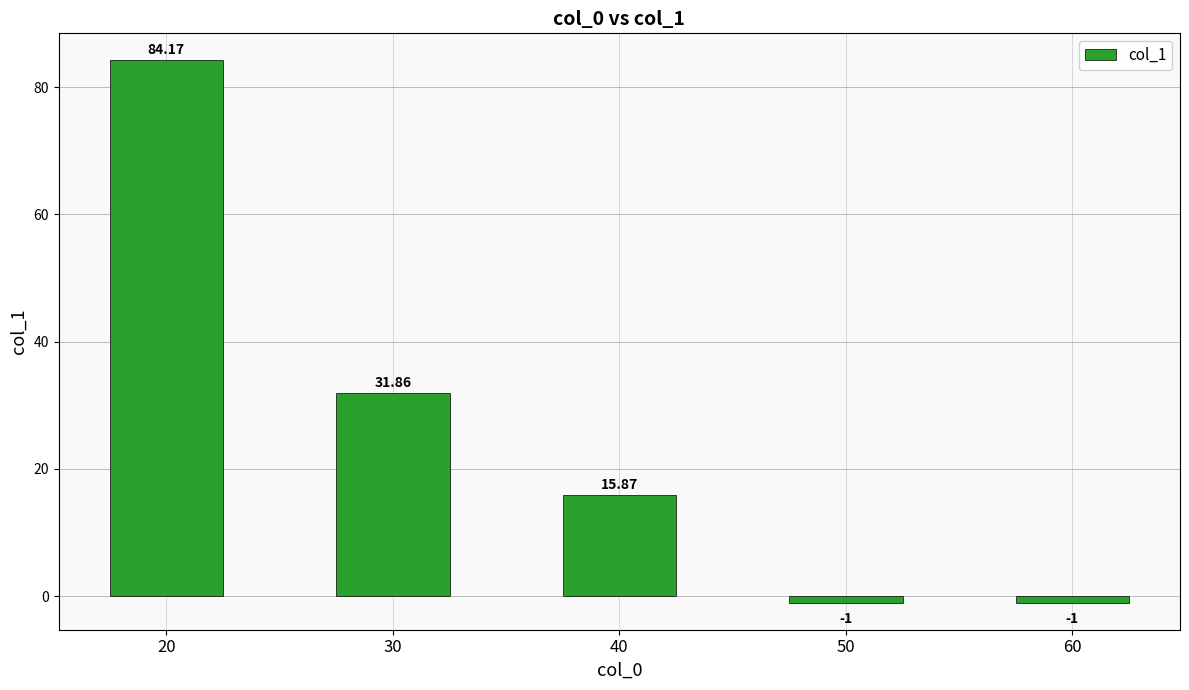

At which label is the value closest to 41?

30